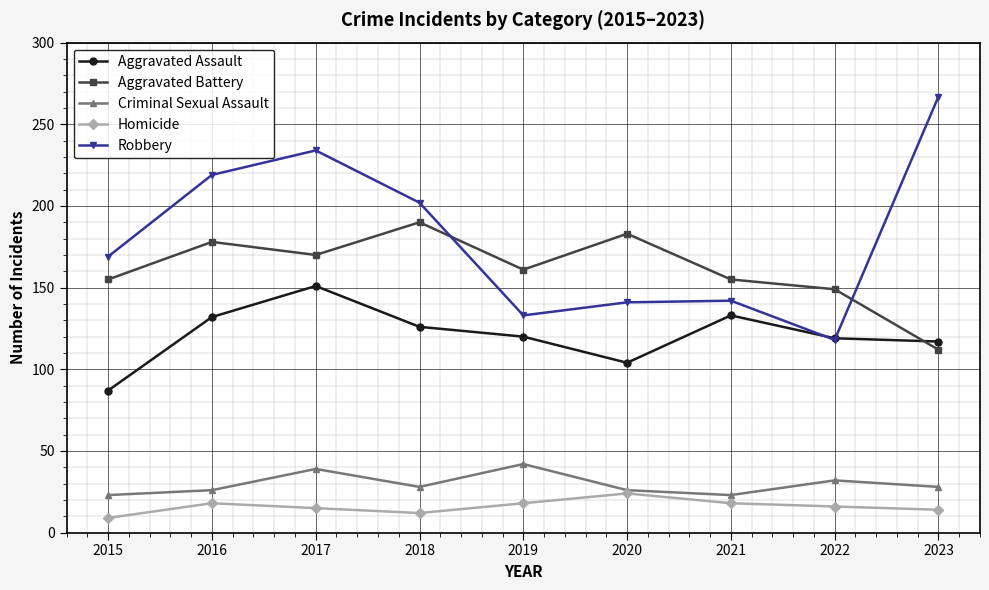

At which category is the sum across all series the highest?

2017